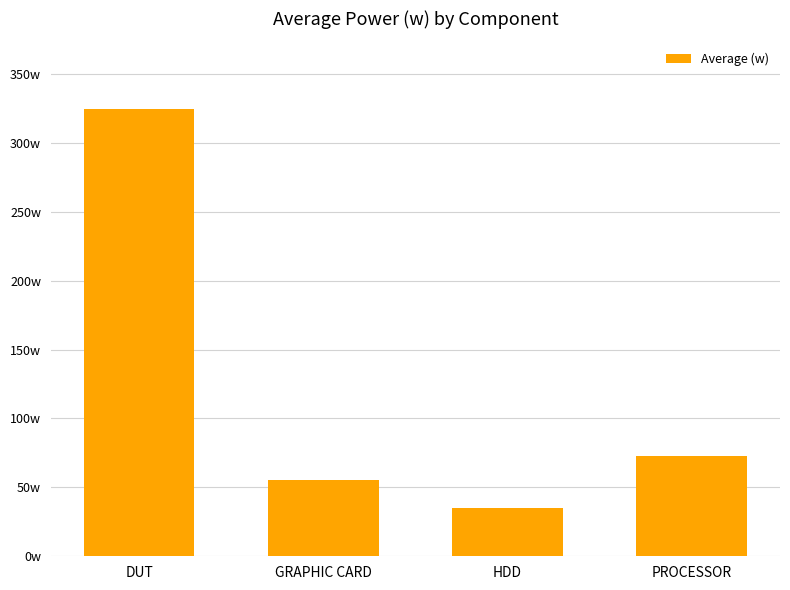

Are the bars horizontal?

No